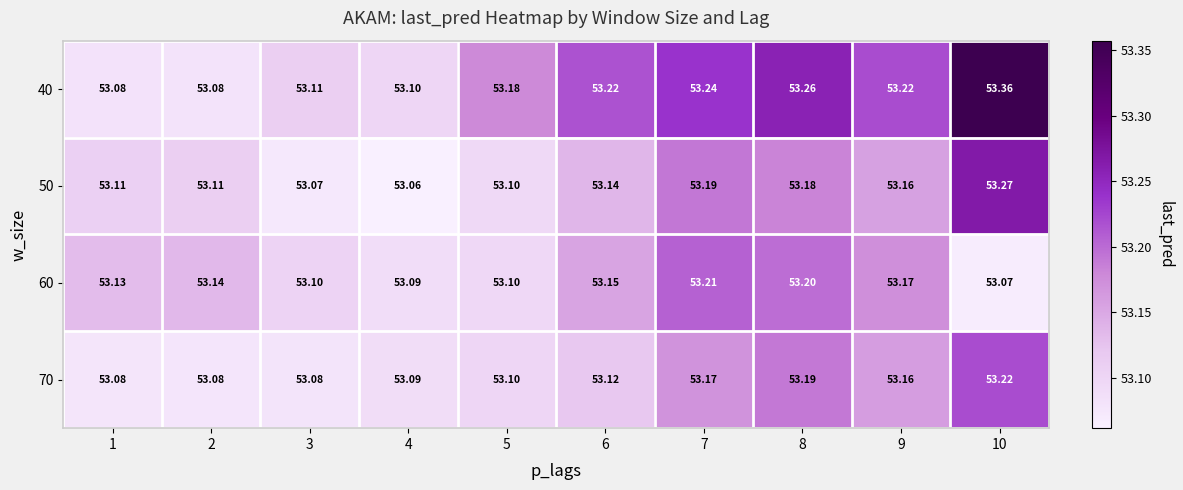

Is the value of 40 at 10 greater than the value of 70 at 4?

Yes